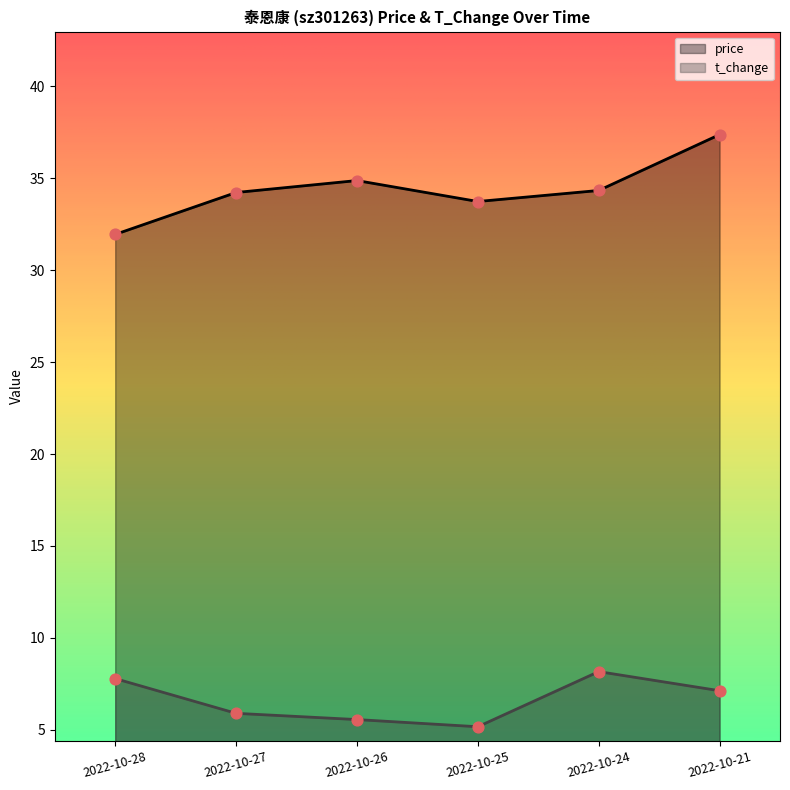

At how many categories does at least one series exceed 30?

6